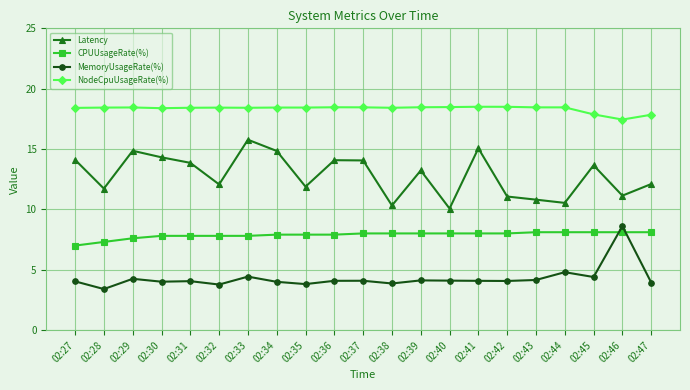

Rank the series at 02:38 from highest to lowest value.

NodeCpuUsageRate(%), Latency, CPUUsageRate(%), MemoryUsageRate(%)